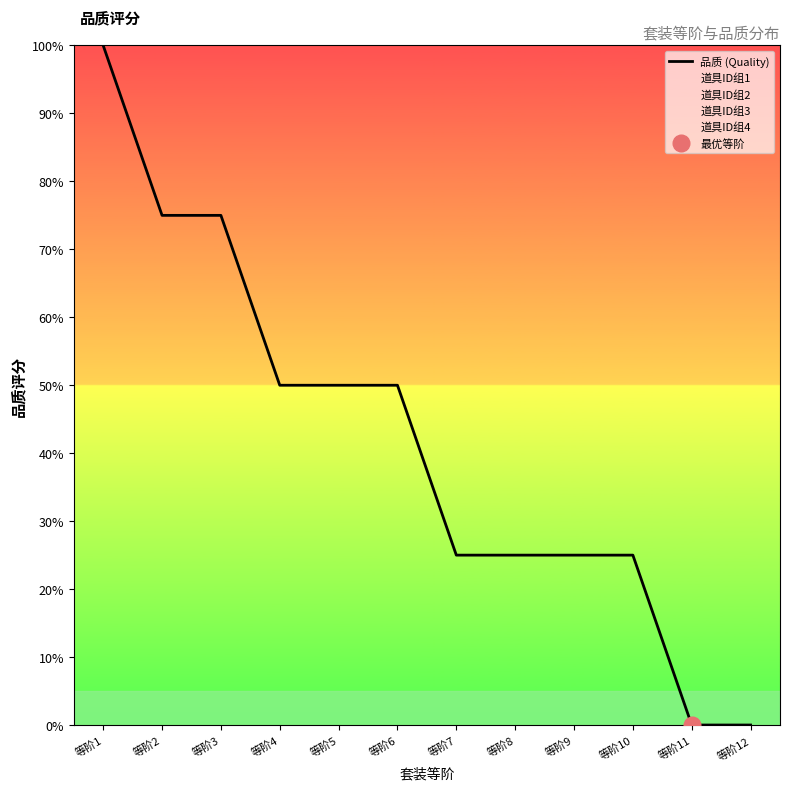

Approximately how many times larger is the value at 等阶2 compared to 等阶8?

3.0